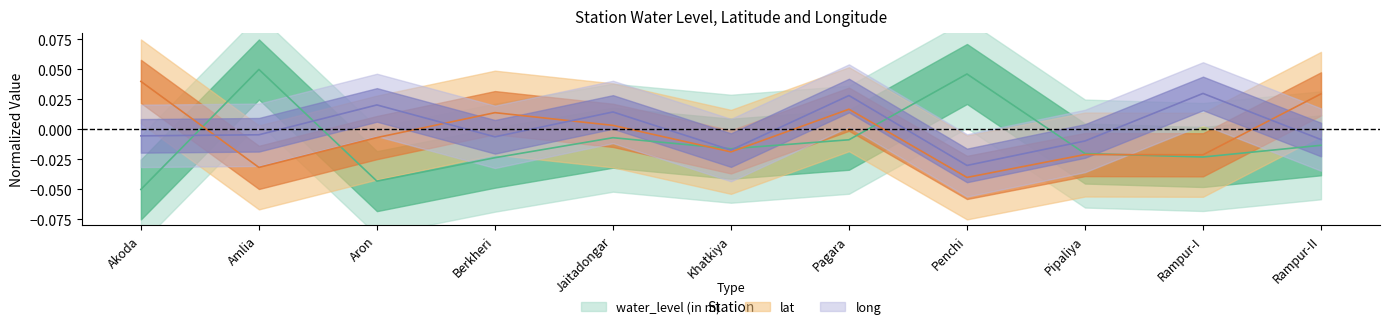

Which series has the largest range (max minus min)?

water_level (in m)